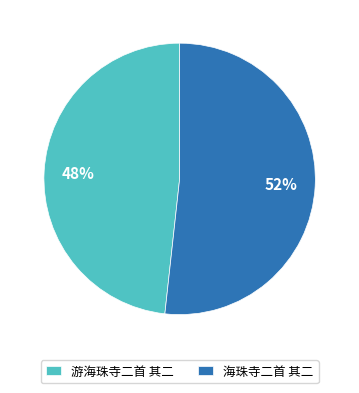

Count the number of slices in the pie.

2